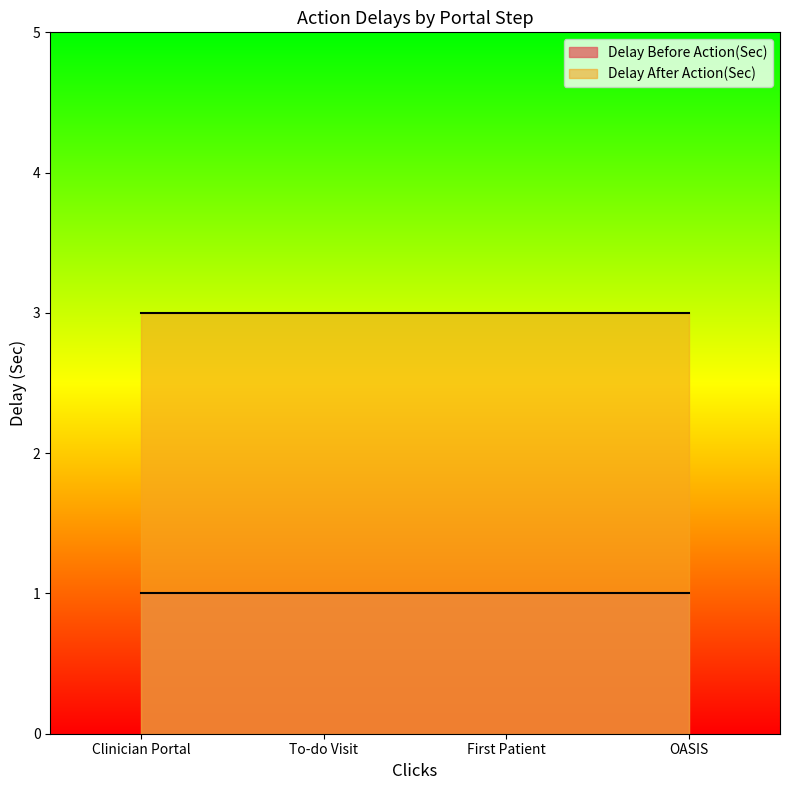

Reading left to right, what are all the values shown in this chart?

Delay Before Action(Sec): 1	1	1	1
Delay After Action(Sec): 3	3	3	3